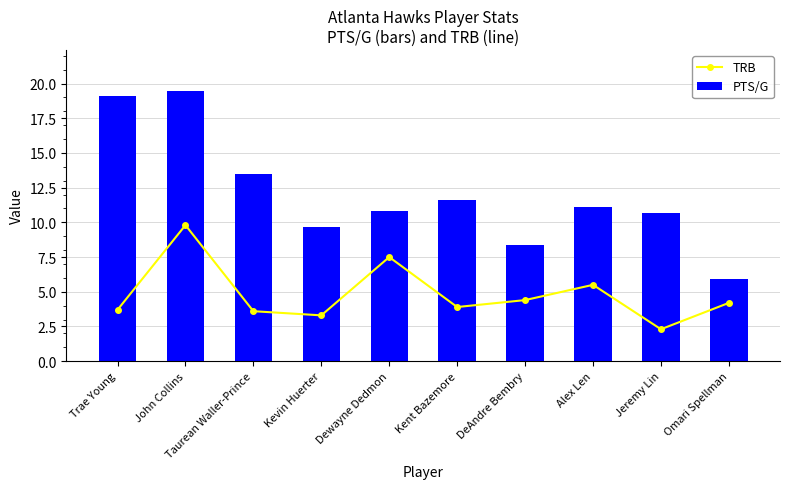

Which category has the highest value across all series?

John Collins